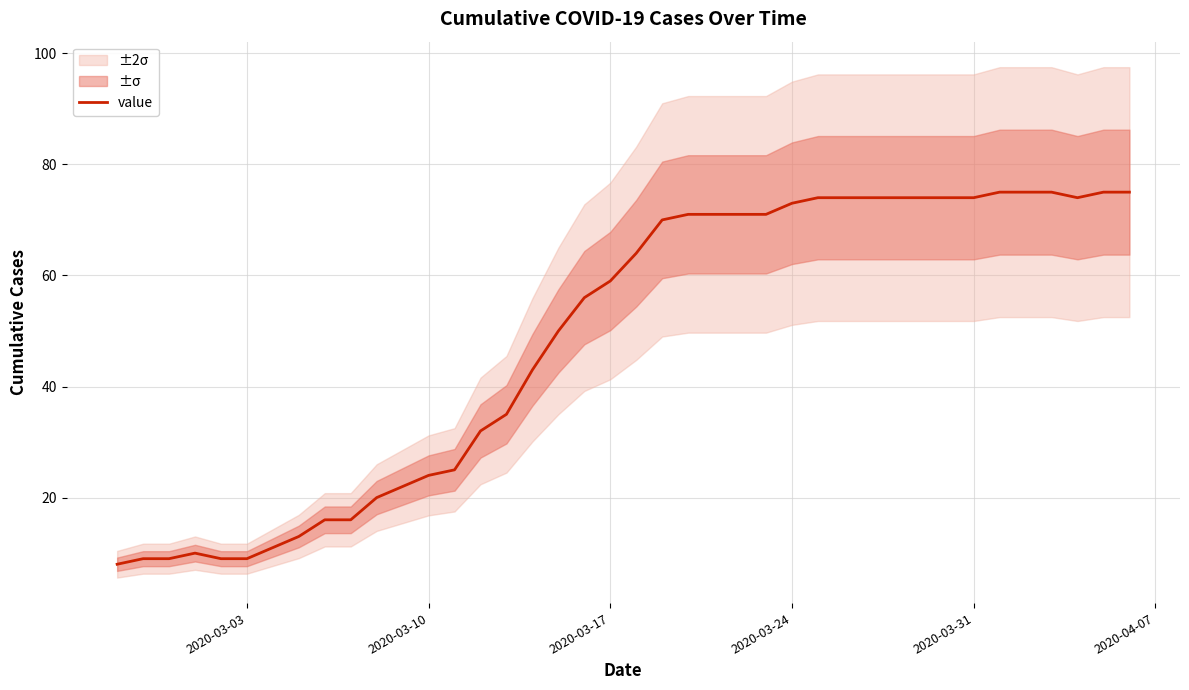

What is the difference between the maximum and minimum values?

67